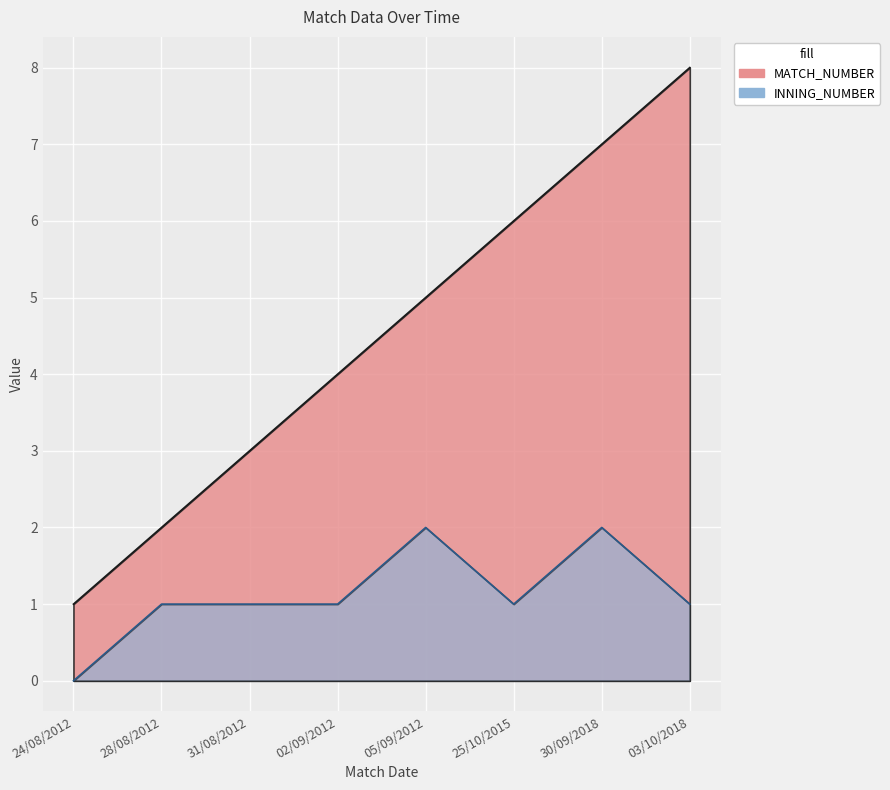

What is the total value across all series at 02/09/2012?

5